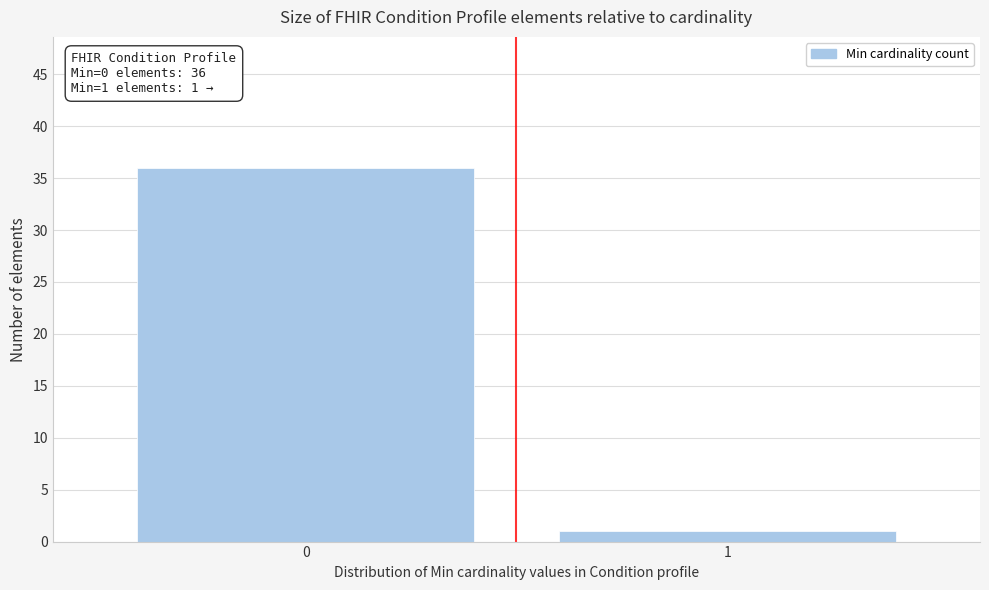

Reading left to right, extract all data points from this chart.

0=36	1=1